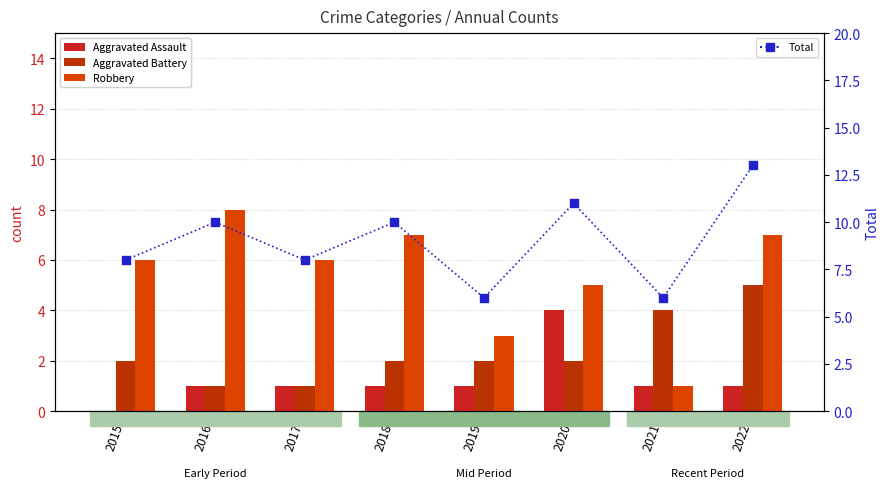

Which series reaches the maximum Y coordinate?

Total